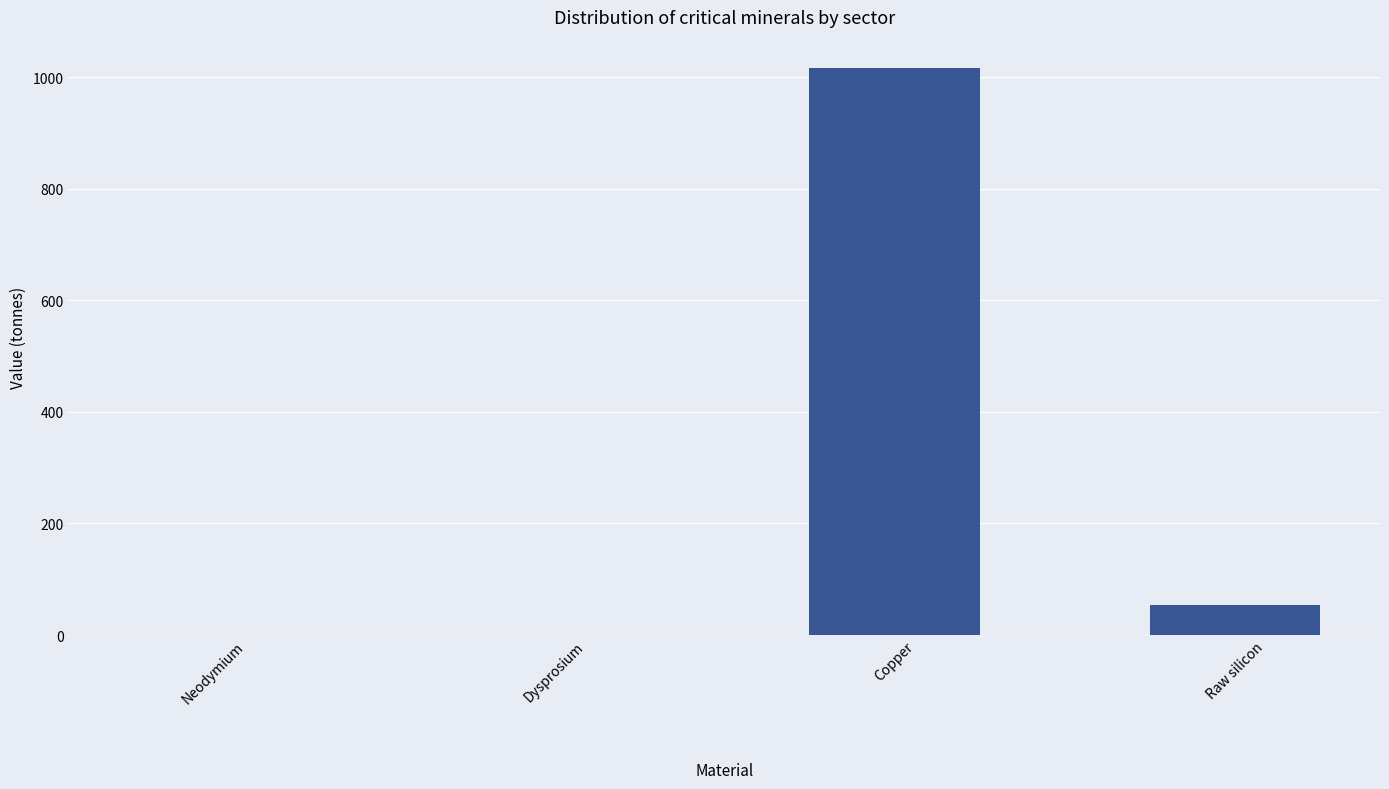

Reading left to right, transcribe all the data shown in this chart.

0.0	0.0	1016.7	54.2